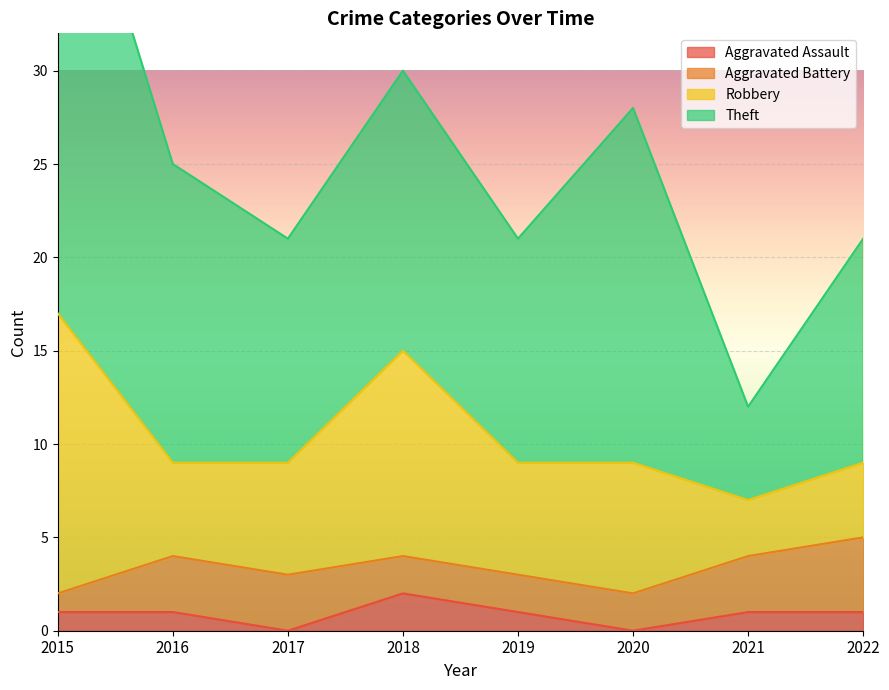

Is the value of Robbery at 2016 greater than the value of Aggravated Battery at 2020?

Yes